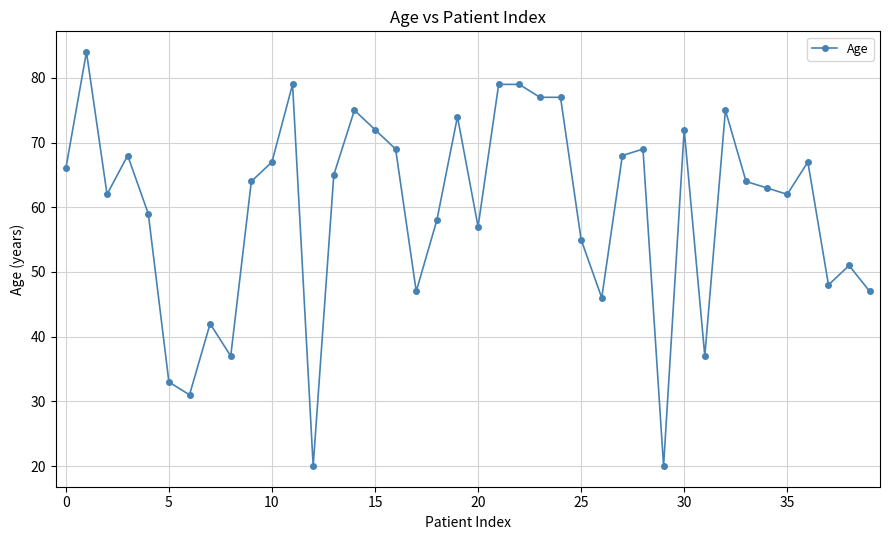

True or false: the data has more than 1 interior local peaks.

True